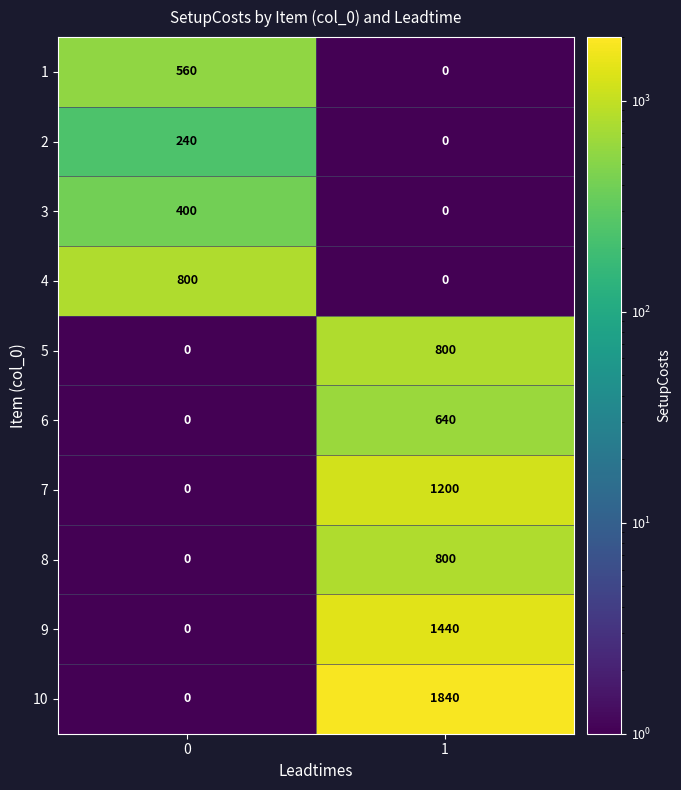

What is the difference between the 9 values at 1 and 0?

1440